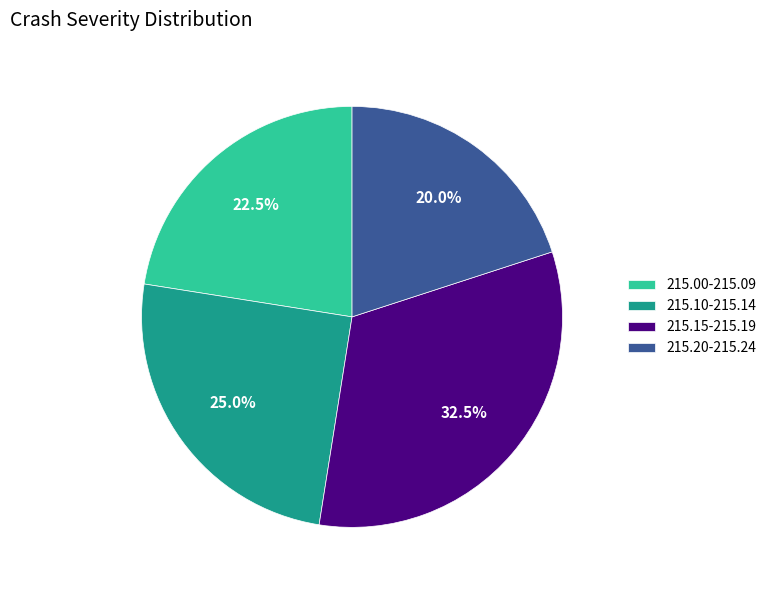

What percentage do 215.20-215.24 and 215.00-215.09 together represent?

42.5%